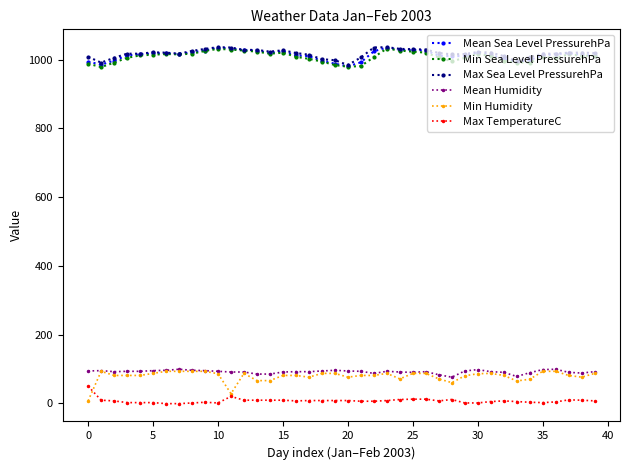

True or false: Mean Humidity and Min Sea Level PressurehPa intersect in this chart.

False